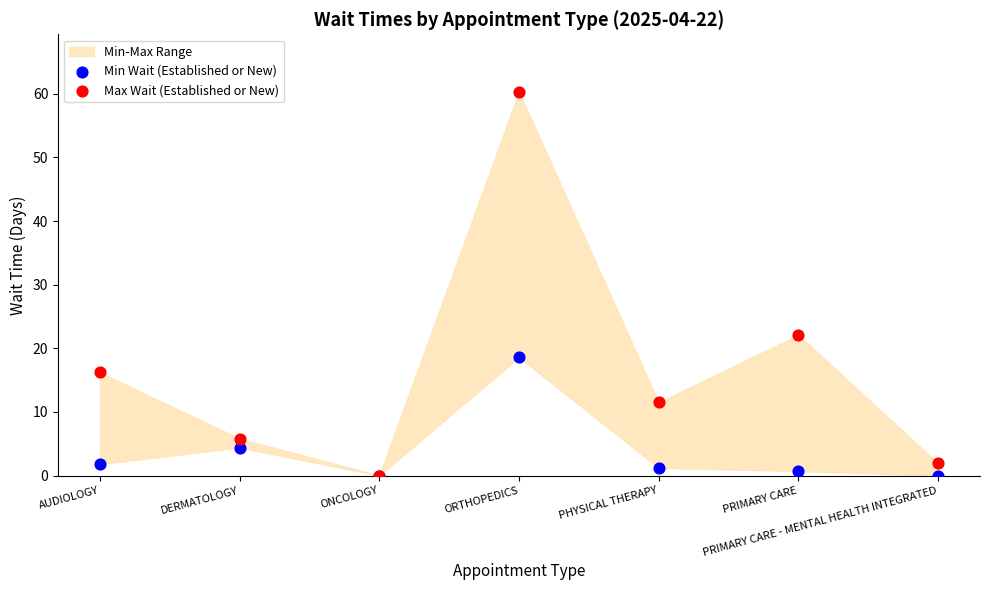

Which series has the largest Y range (max minus min)?

Max Wait (Established or New)